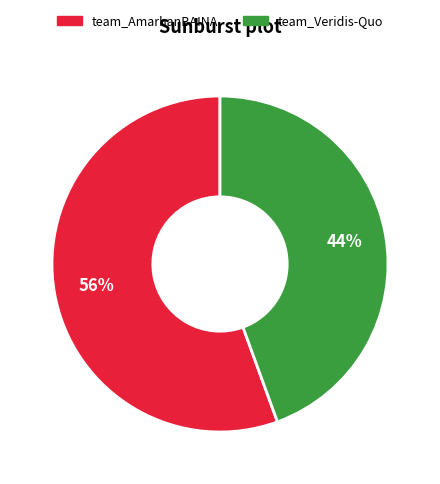

Rank the categories by value from highest to lowest.

team_AmarhanBAINA, team_Veridis-Quo